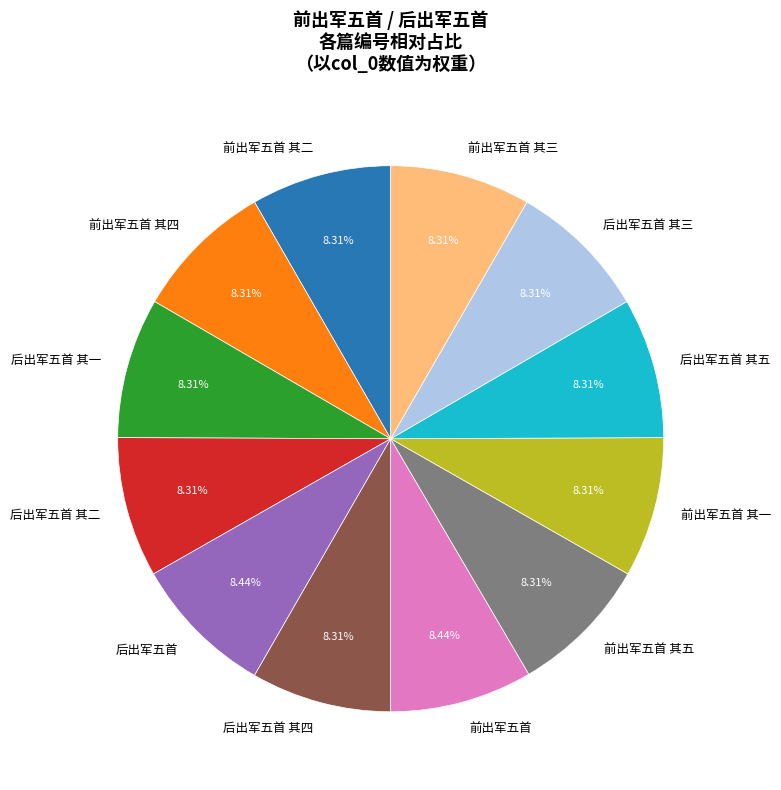

Count the number of slices in the pie.

12